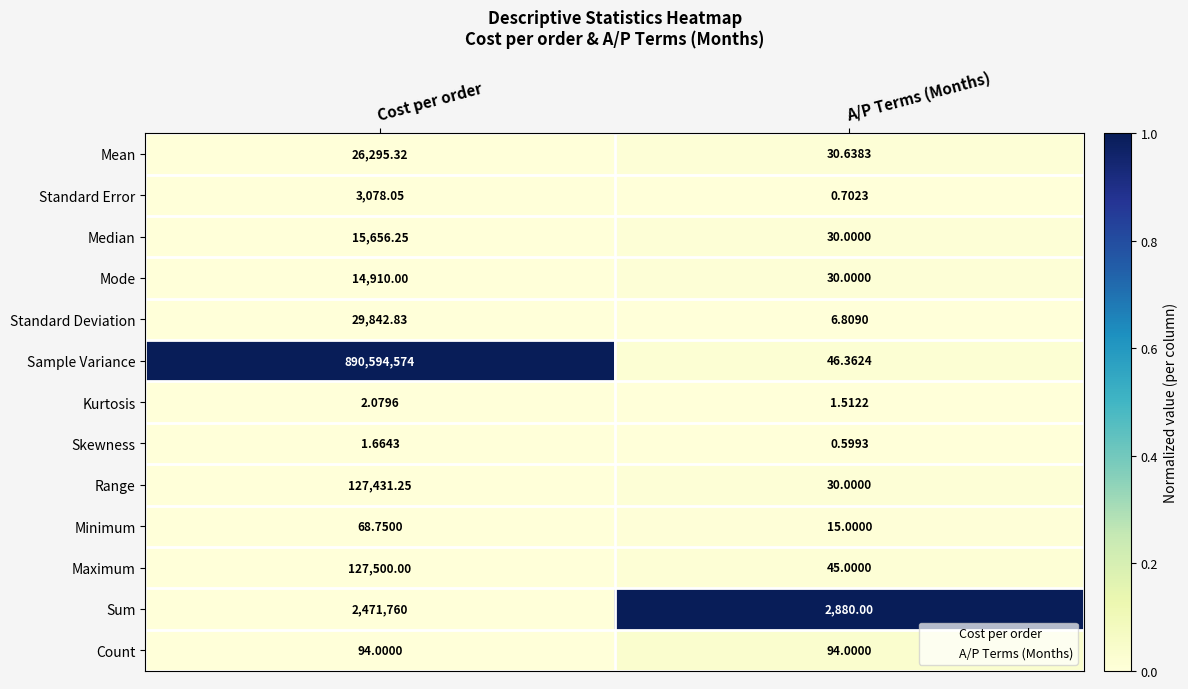

At Cost per order, list the series in order from largest to smallest.

Sample Variance, Sum, Maximum, Range, Standard Deviation, Mean, Median, Mode, Standard Error, Count, Minimum, Kurtosis, Skewness